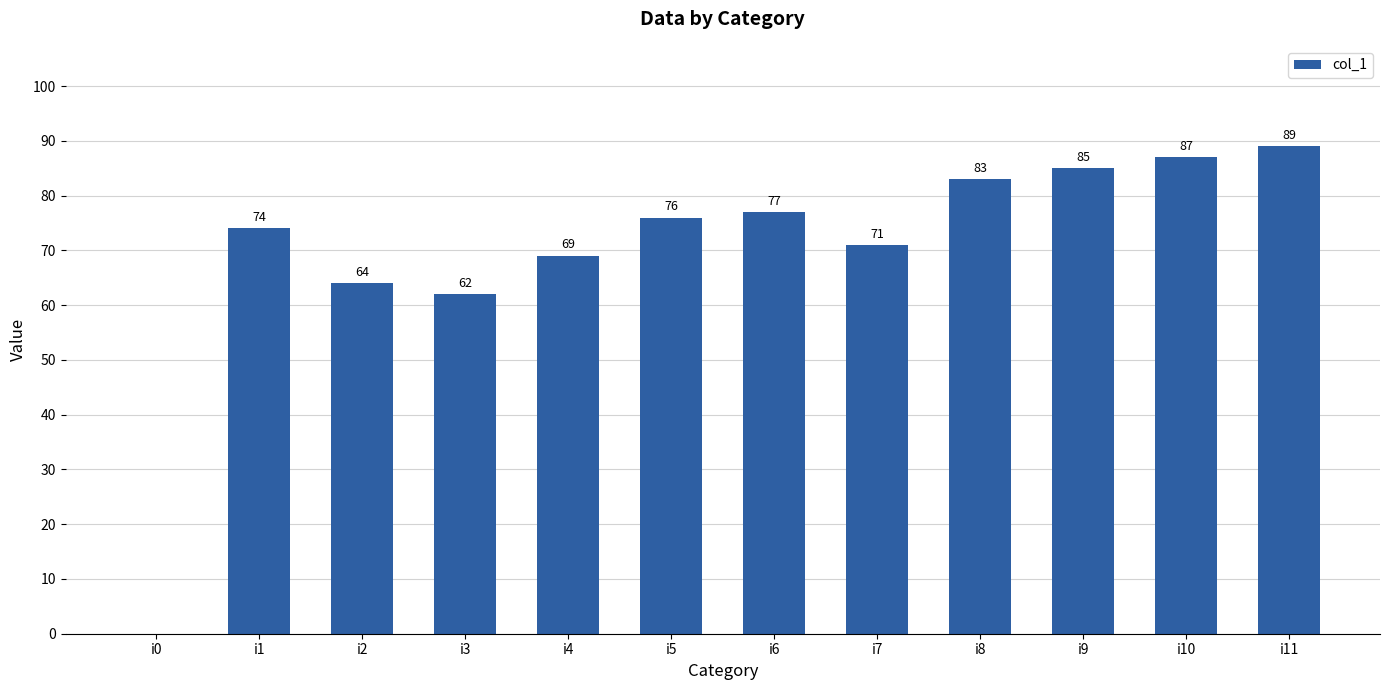

What is the sum of all values?

837